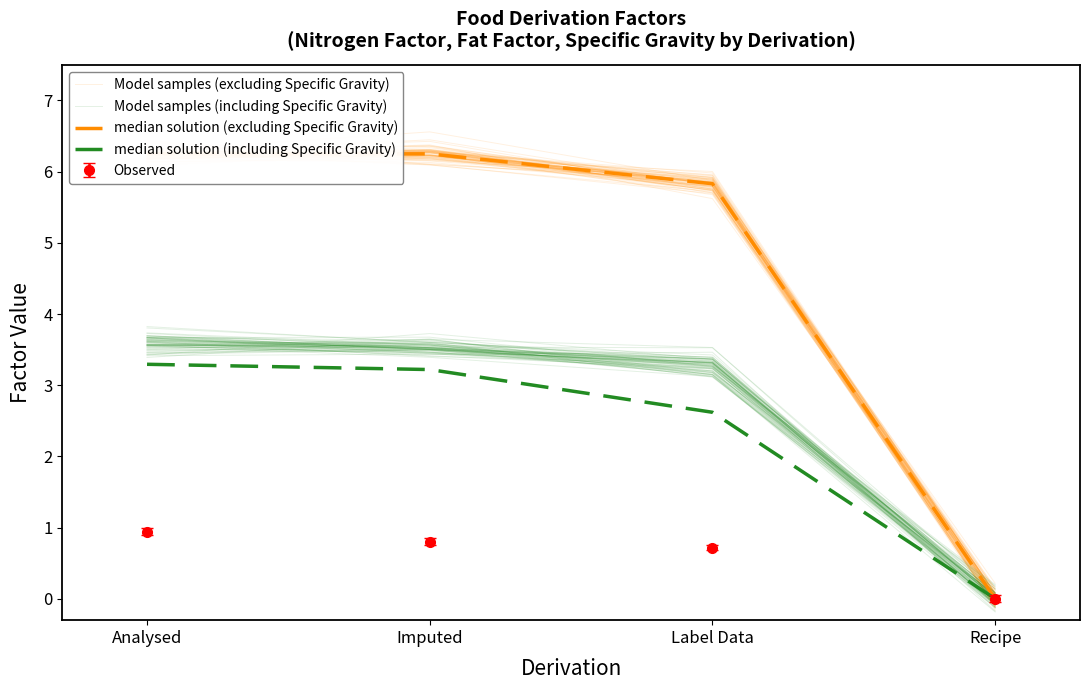

How many data points in median solution (excluding Specific Gravity) are above 6?

2